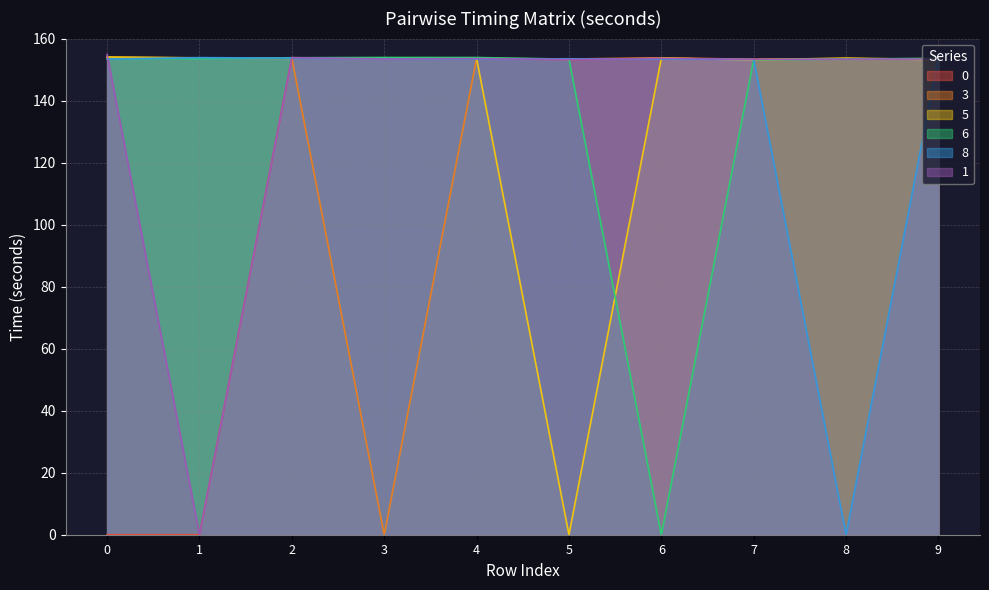

Rank the categories by 1 value from lowest to highest.

1, 5, 7, 8, 9, 3, 4, 6, 2, 0